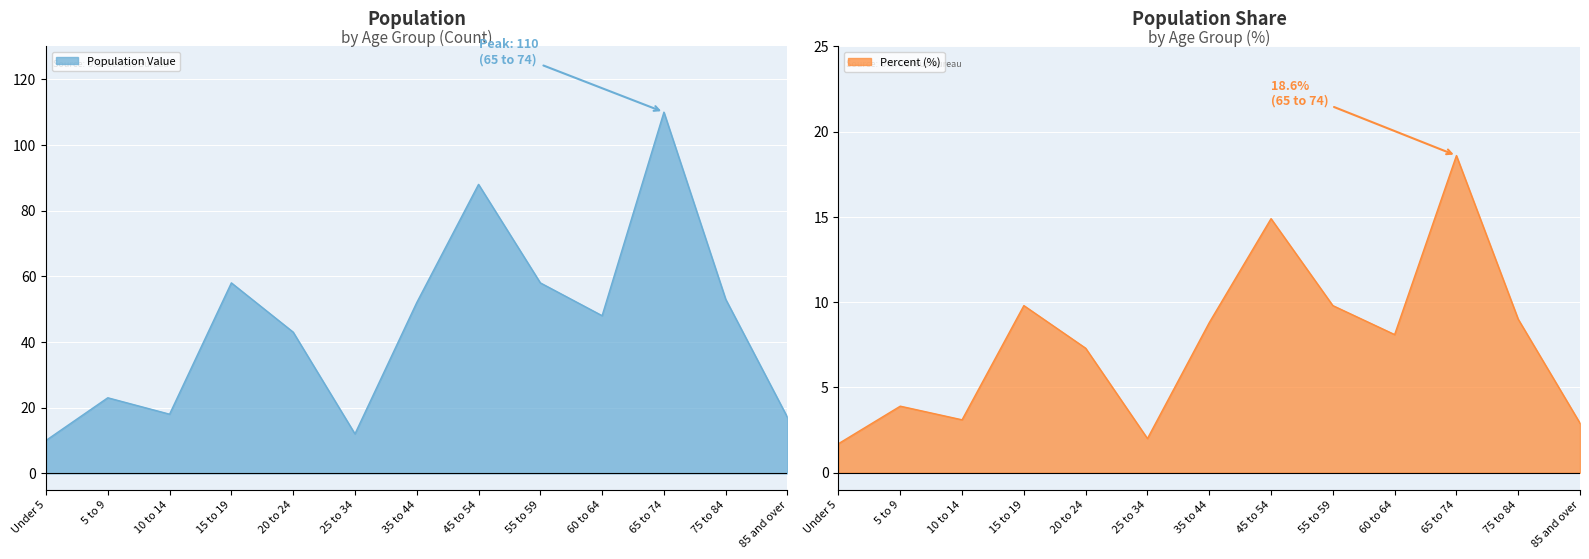

What is the label of the 8th point from the right?

25 to 34